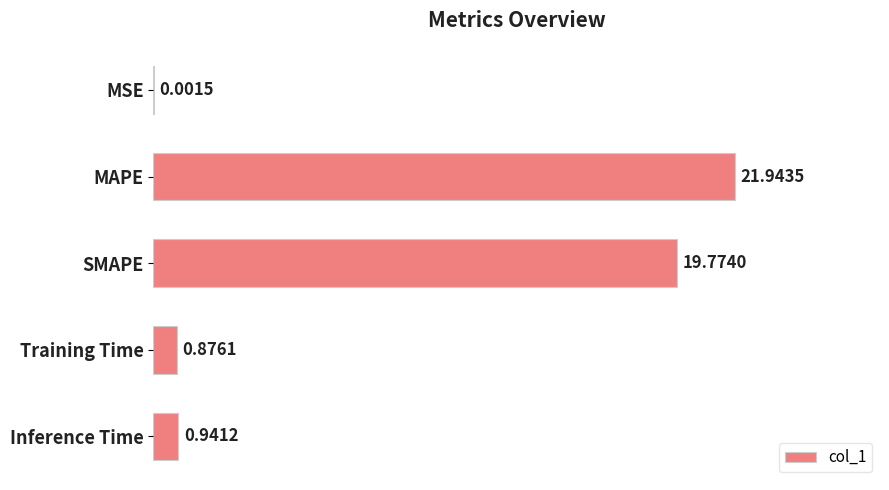

What is the sum of the values at Training Time and Inference Time?

1.8